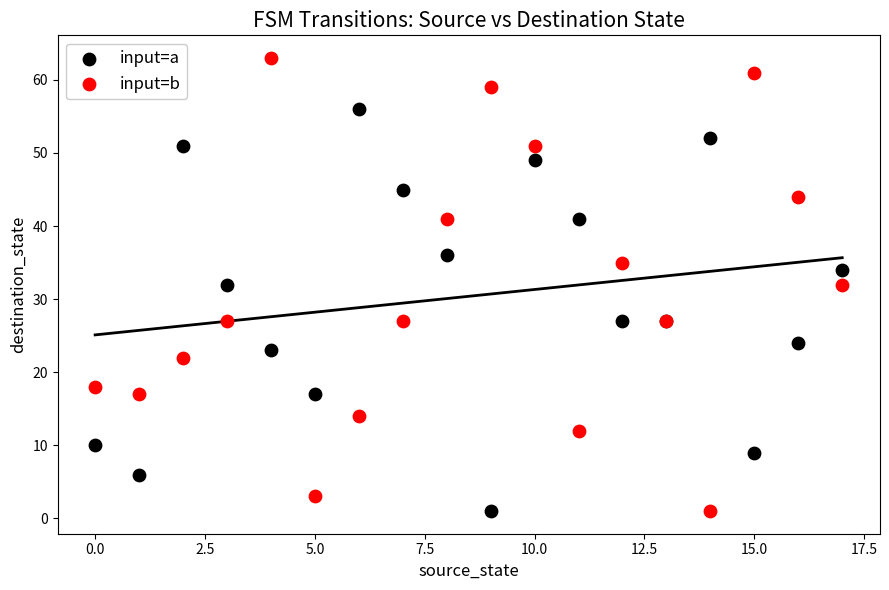

Which series has the widest spread of Y values?

input=b